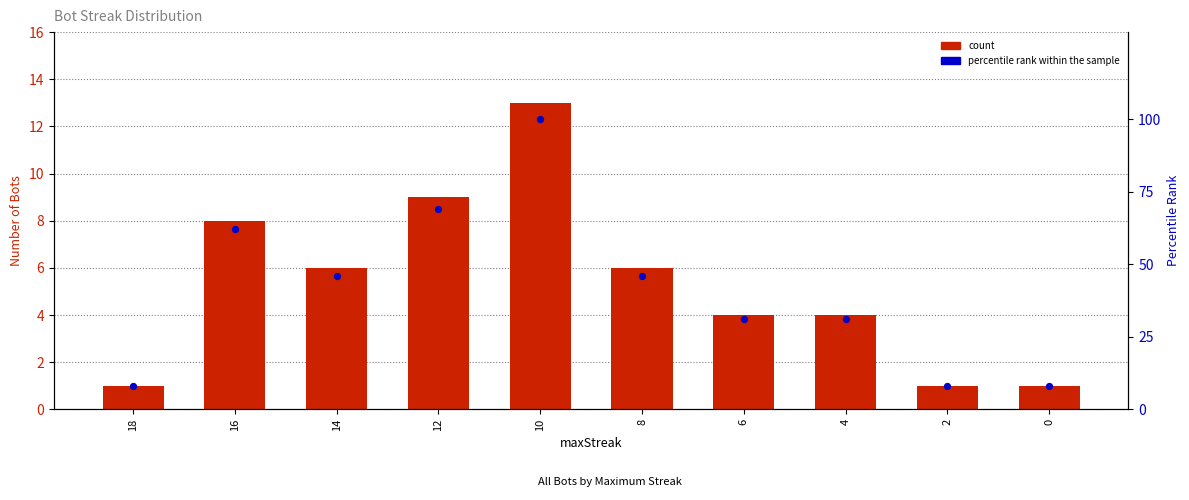

At which category is the sum across all series the highest?

10